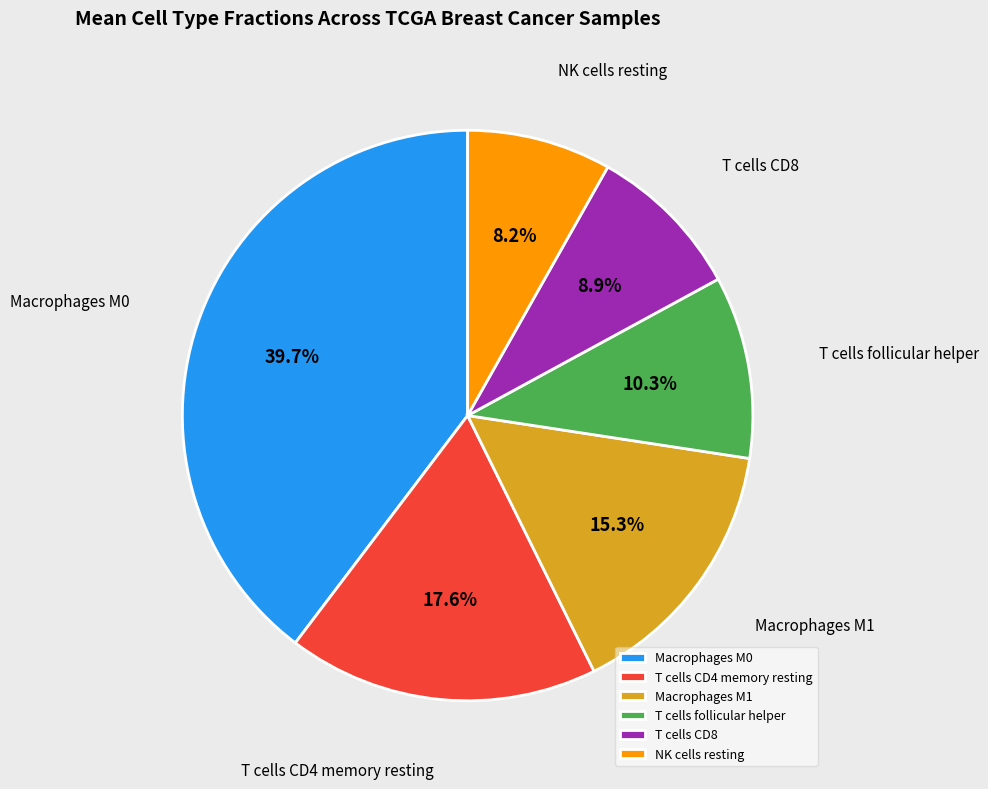

Between T cells CD4 memory resting and Macrophages M1, which is larger?

T cells CD4 memory resting